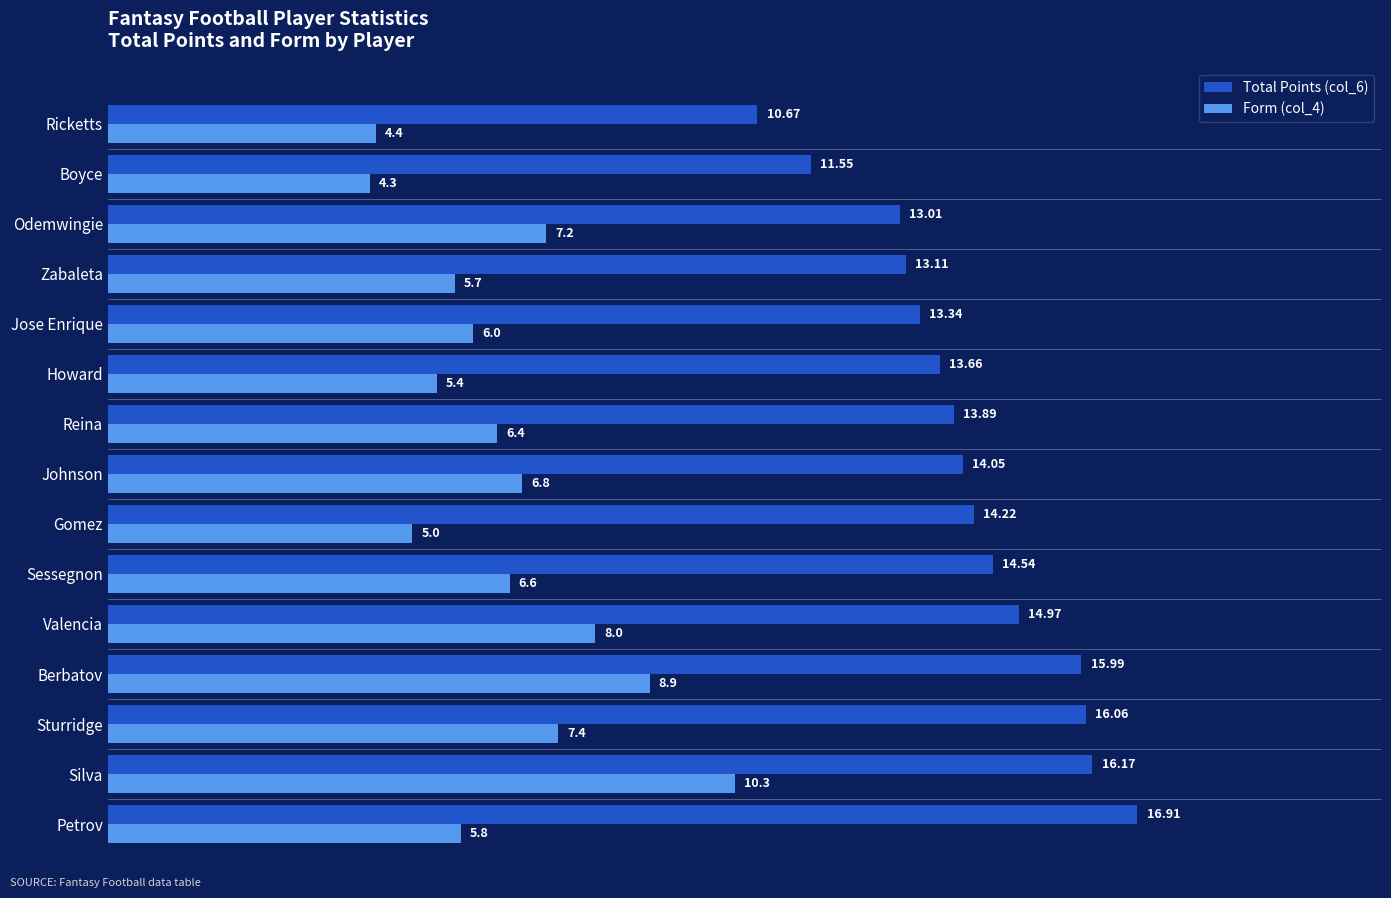

What are all the series names shown in the legend?

Total Points (col_6), Form (col_4)